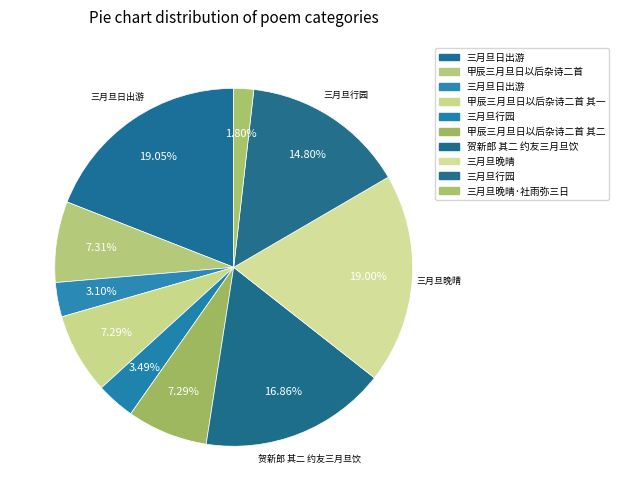

How many segments does this pie chart have?

10